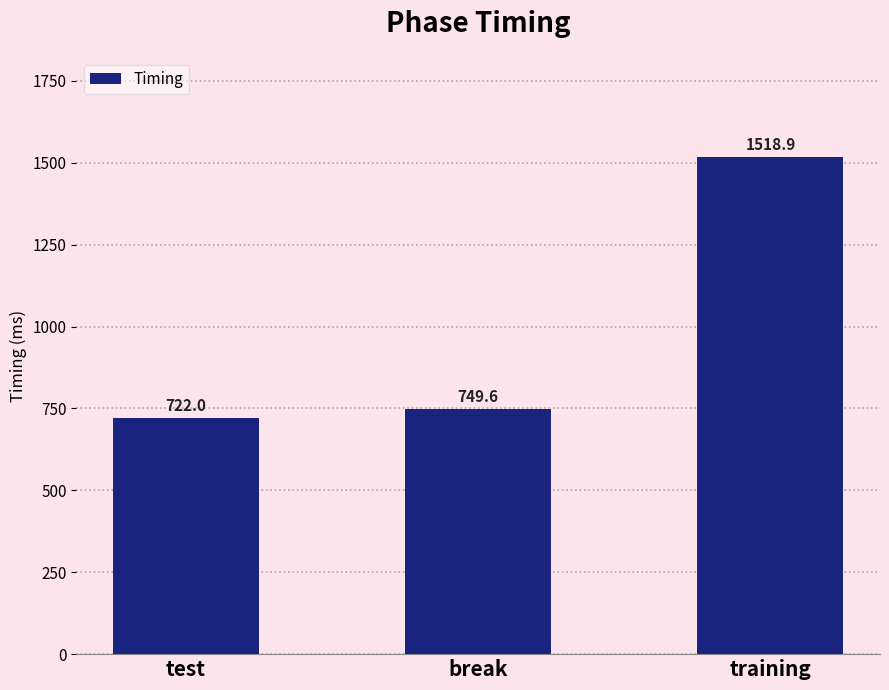

Which has a higher value, break or test?

break